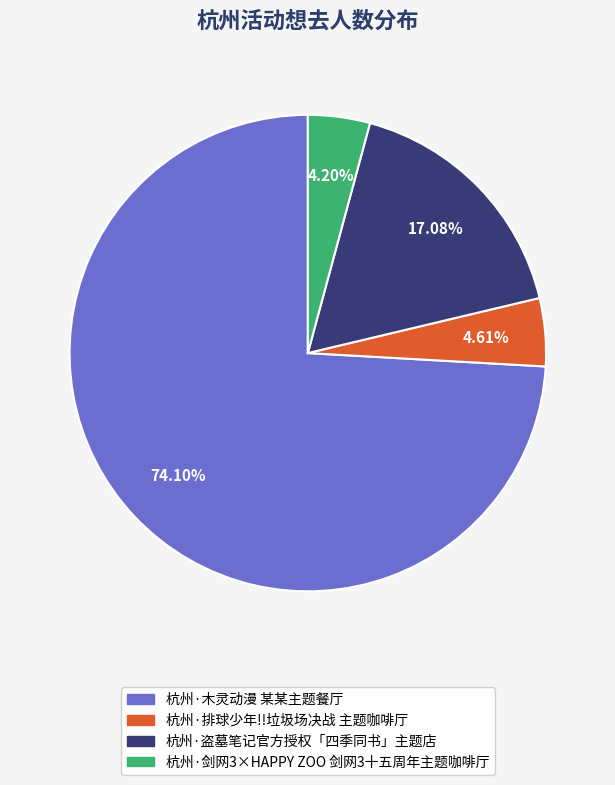

Which category accounts for the majority?

杭州·木灵动漫 某某主题餐厅